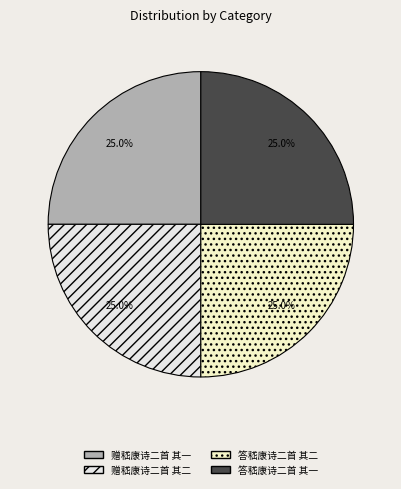

Combined, do 赠嵇康诗二首 其一 and 答嵇康诗二首 其一 account for over 50%?

No